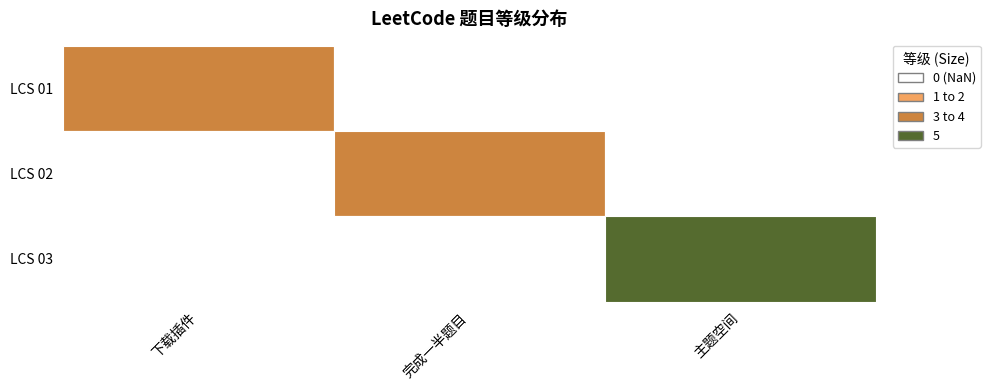

What is the greatest value displayed?

5